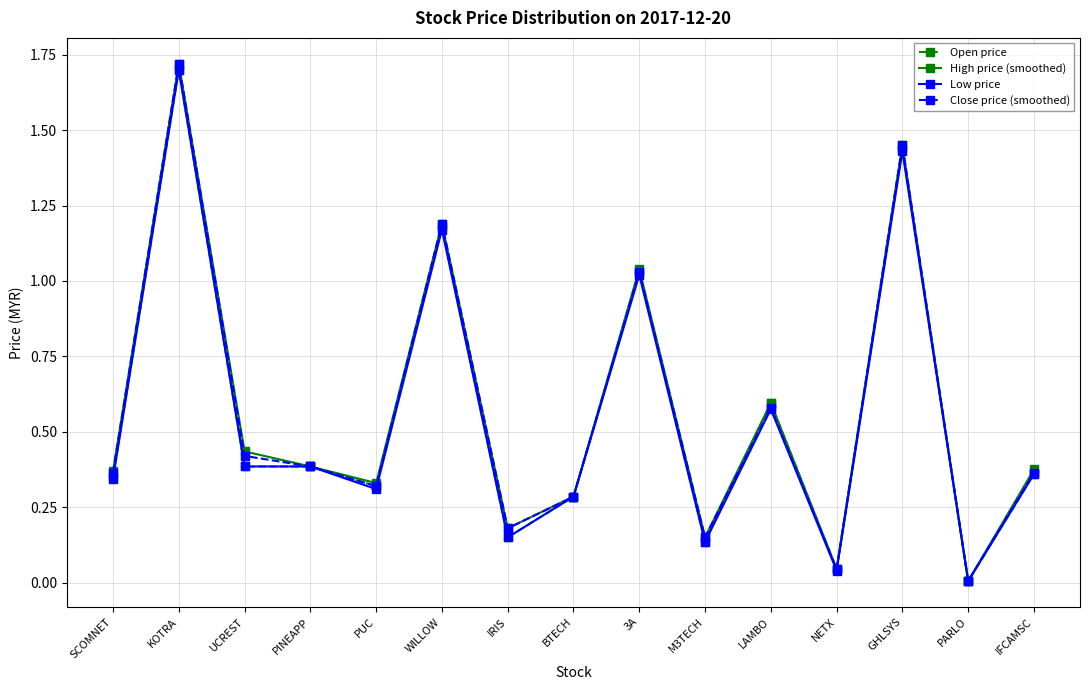

At which label does Close price (smoothed) reach its peak?

KOTRA